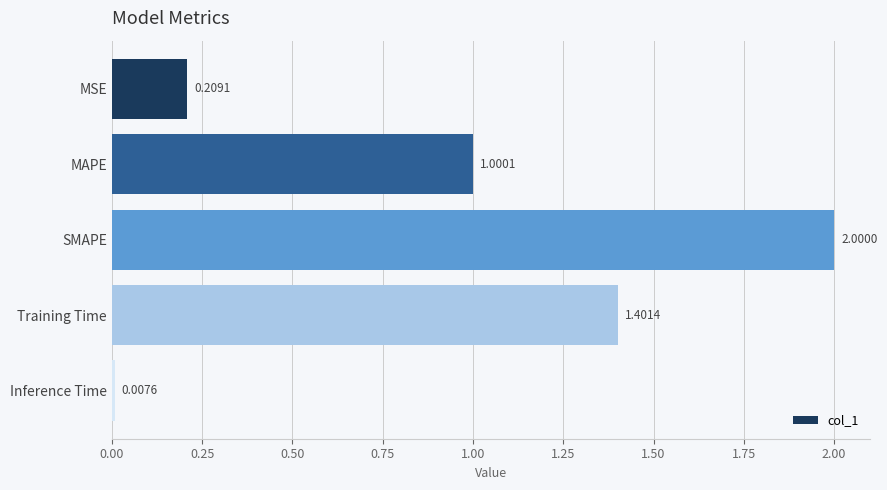

List the labels in order of value, largest first.

SMAPE, Training Time, MAPE, MSE, Inference Time